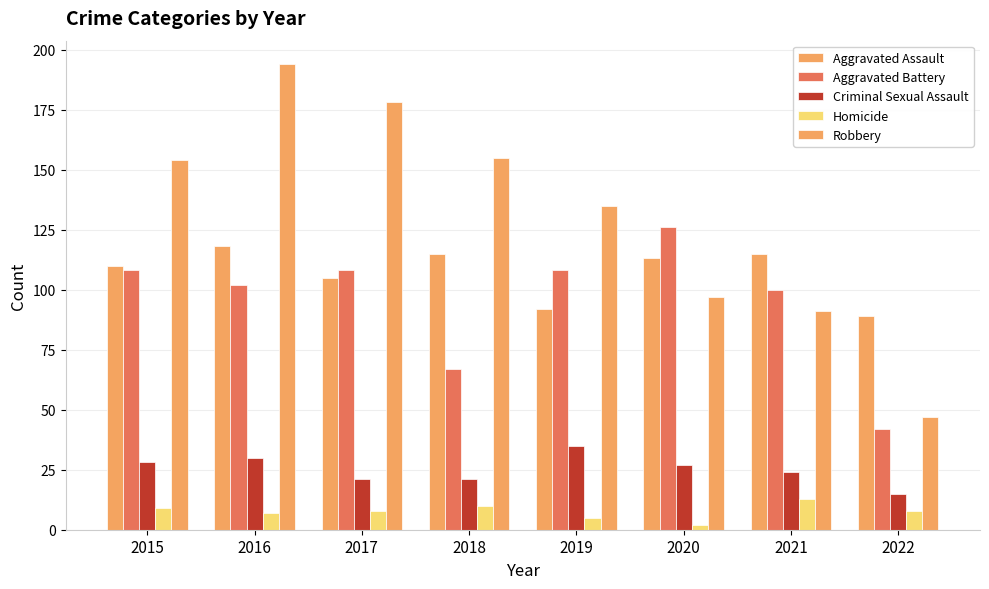

Which has a higher value, 2021 or 2017?

2021